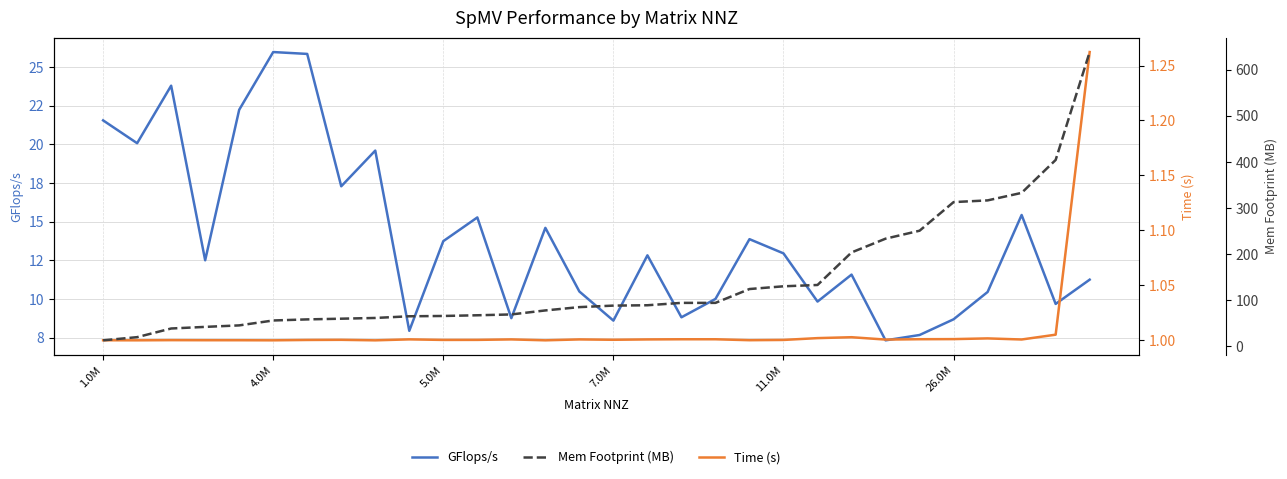

What is the sum of the Mem Footprint (MB) values at 24 and 11.0M?

295.2